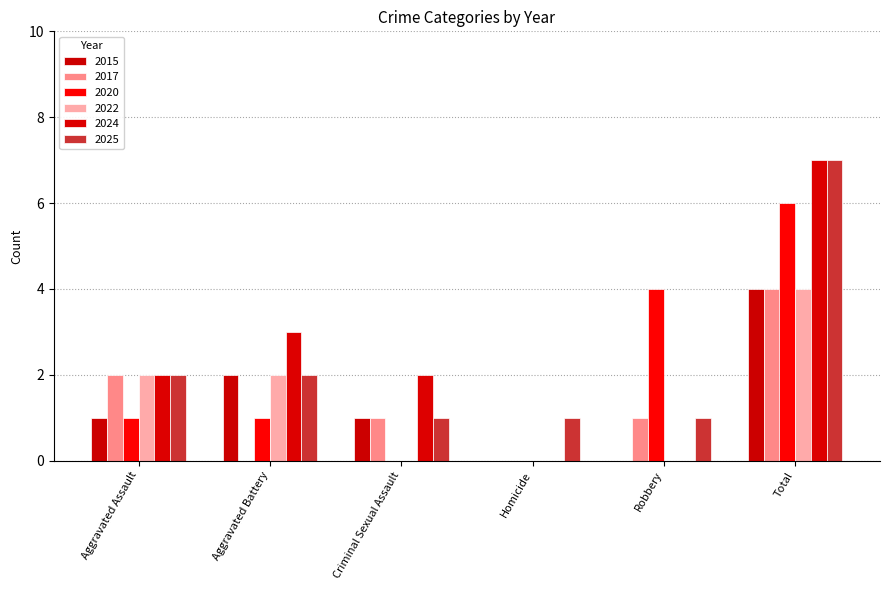

Are the bars horizontal?

No